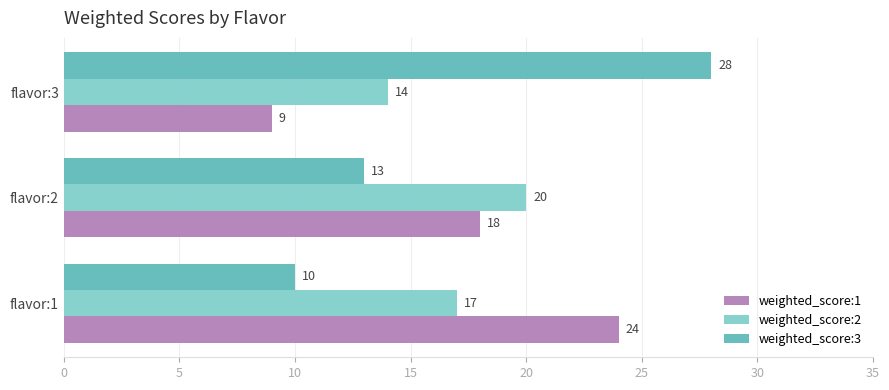

The weighted_score:2 series shows 20 at flavor:2. True or false?

True